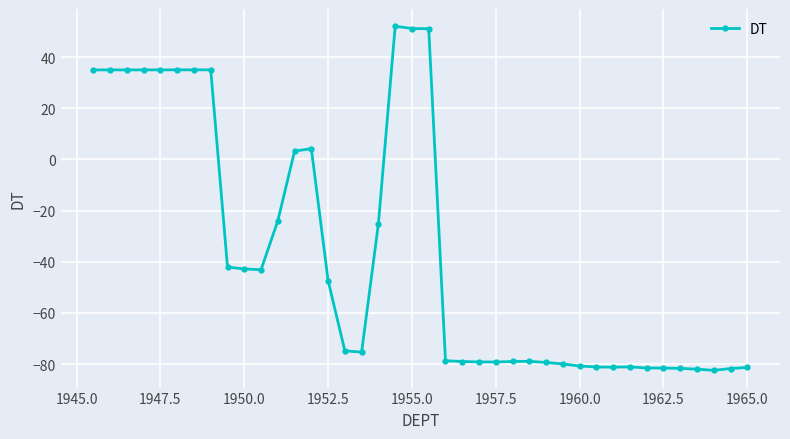

What is the value of the 30th point from the left?

-80.8